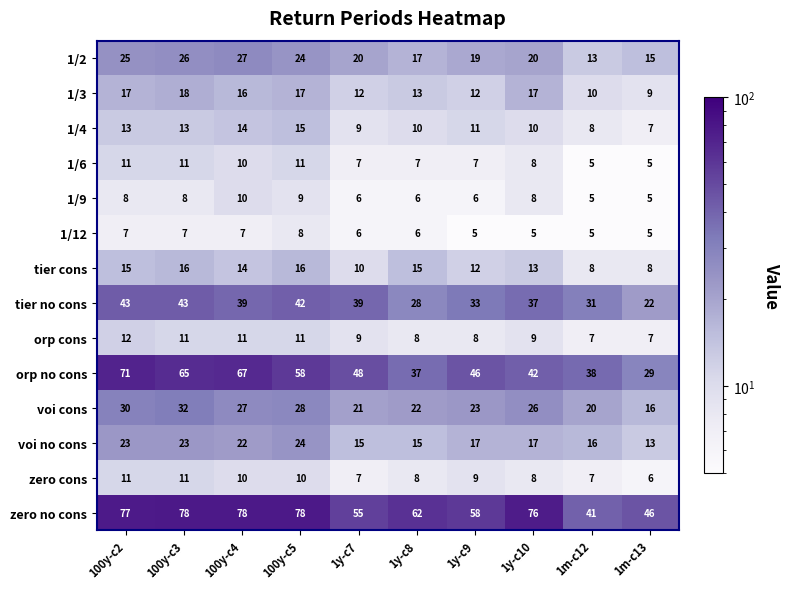

True or false: orp cons has a value of 11 at 100y-c4.

True